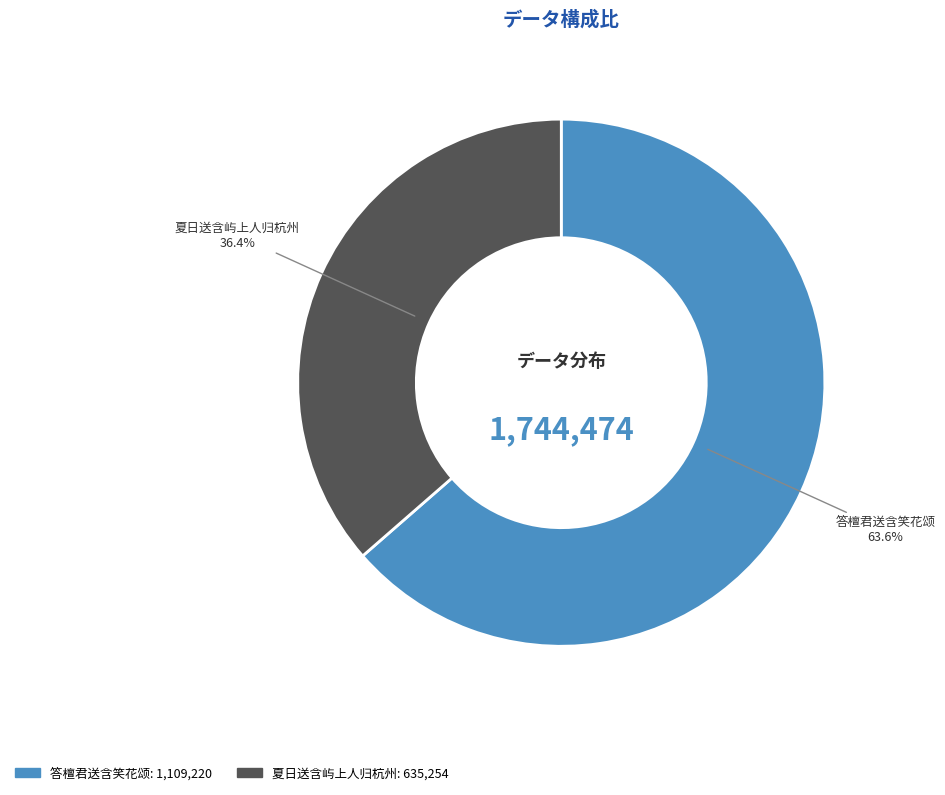

To the nearest percent, what is the difference between the 夏日送含屿上人归杭州 and 答檀君送含笑花颂 slice percentages?

27%